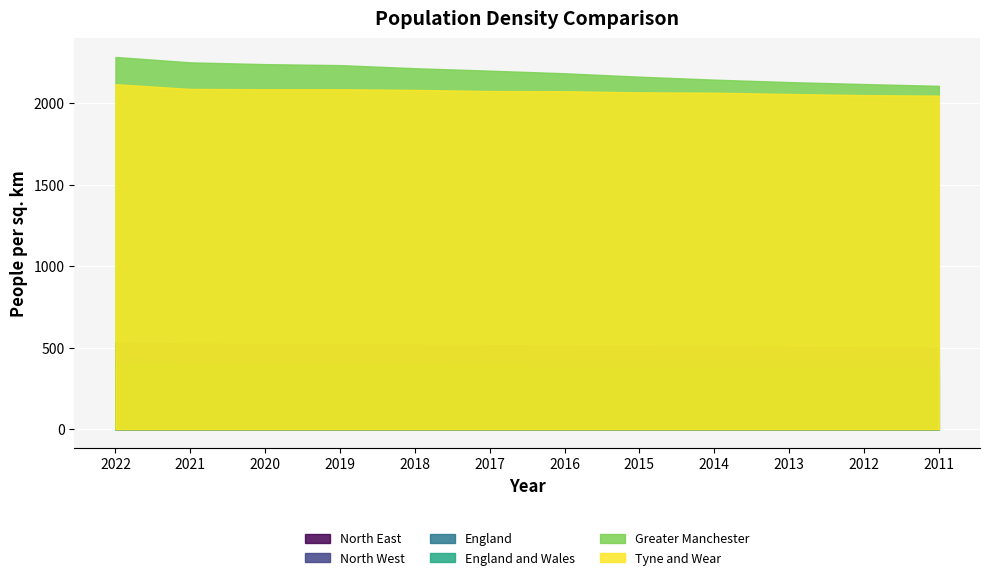

What is the sum of all England and Wales values?

4633